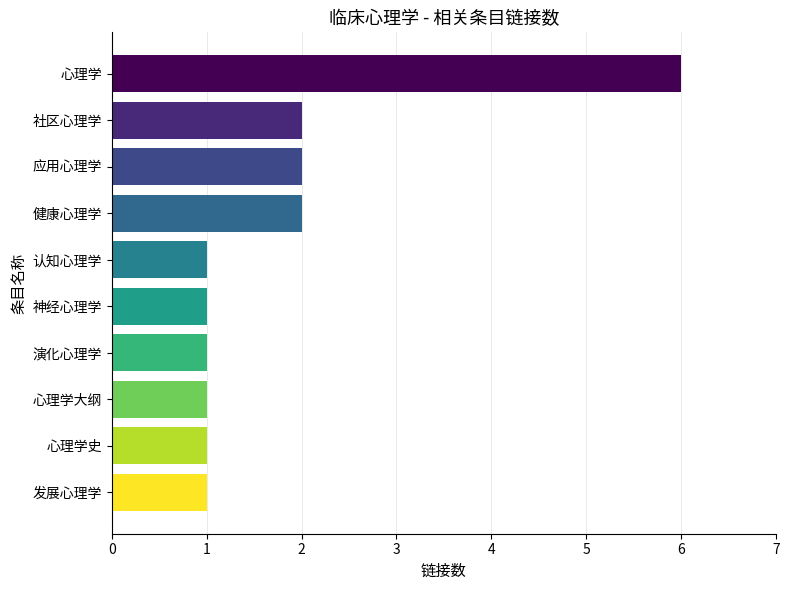

What is the label of the 6th bar from the bottom?

认知心理学